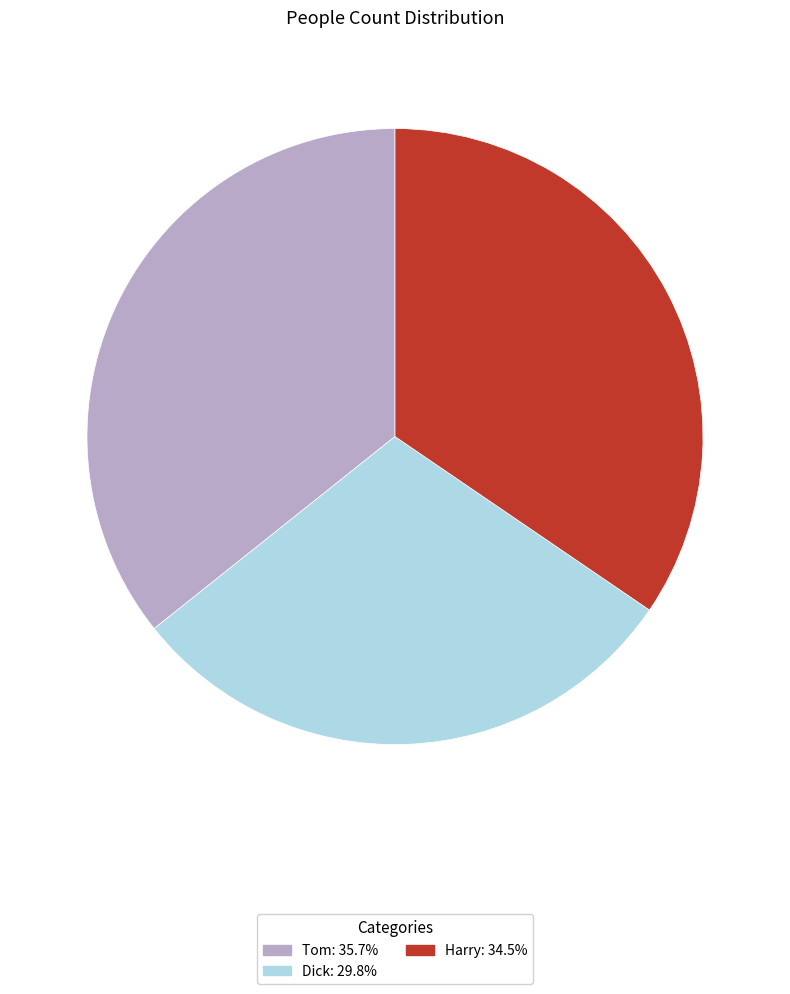

Rank the categories by value from lowest to highest.

Dick, Harry, Tom